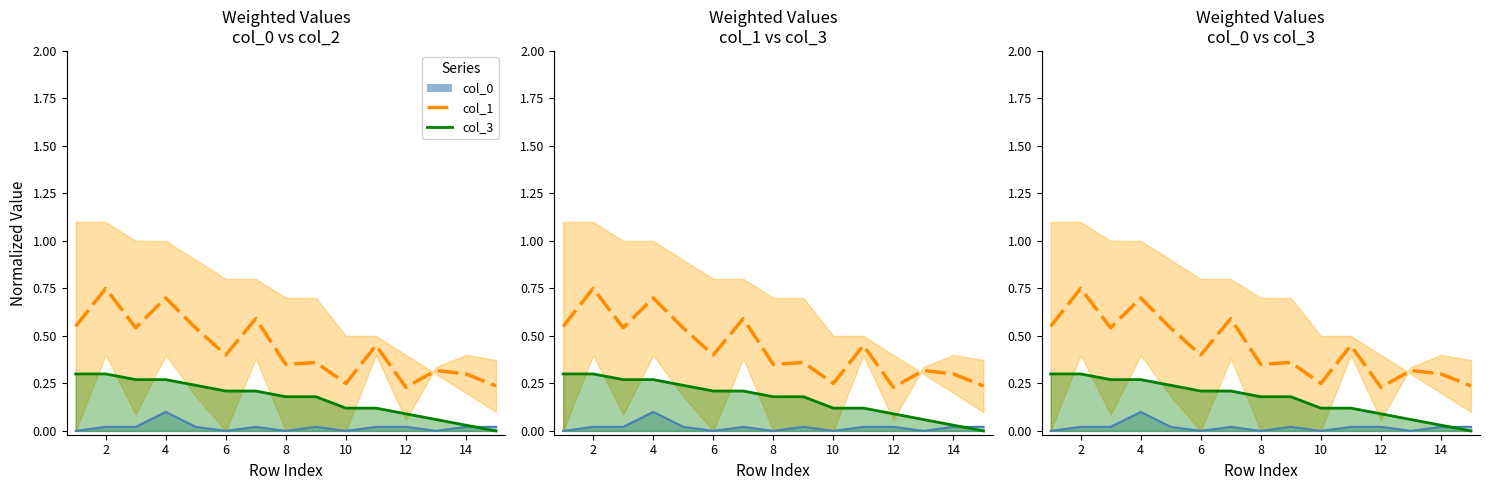

The value of col_3 at 2 is 0.3. True or false?

True